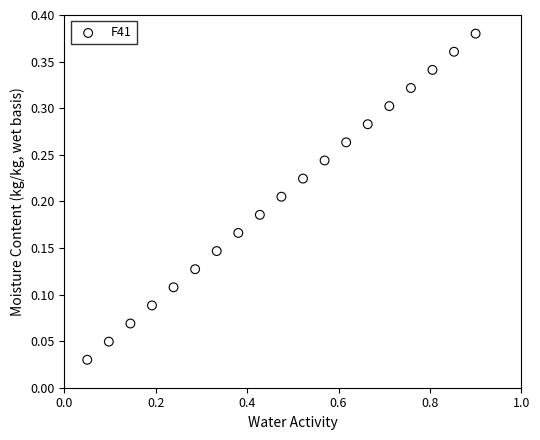

What is the range of X values (max minus min)?

0.8